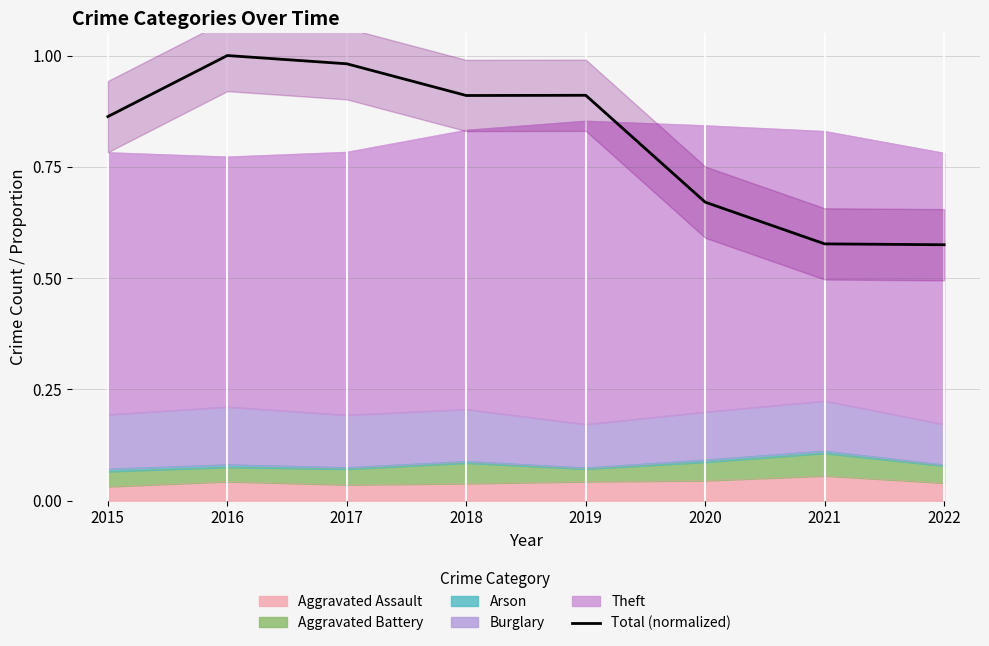

Which label corresponds to the largest value in the chart?

2016